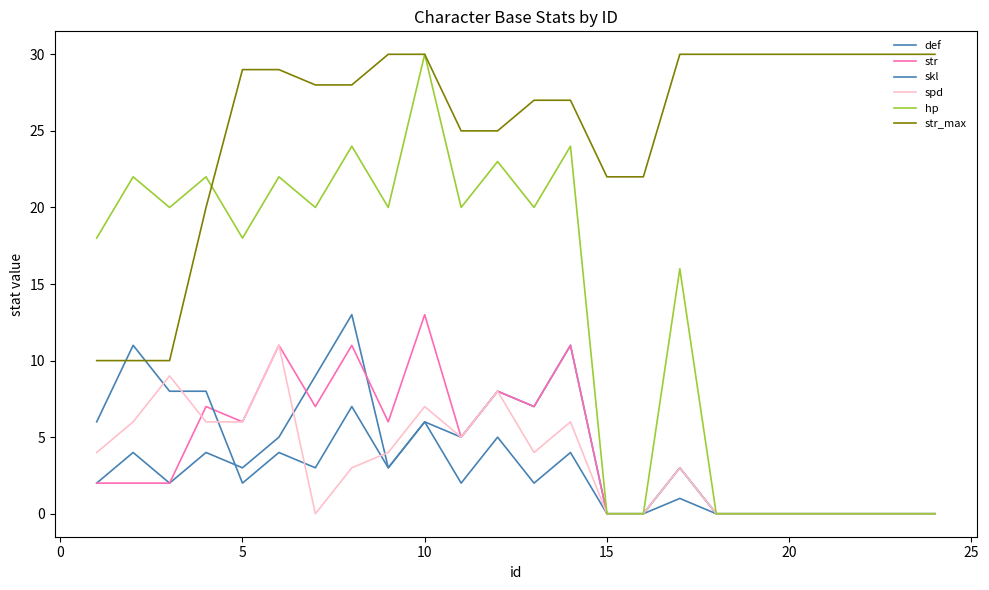

Count the number of categories in the chart.

24